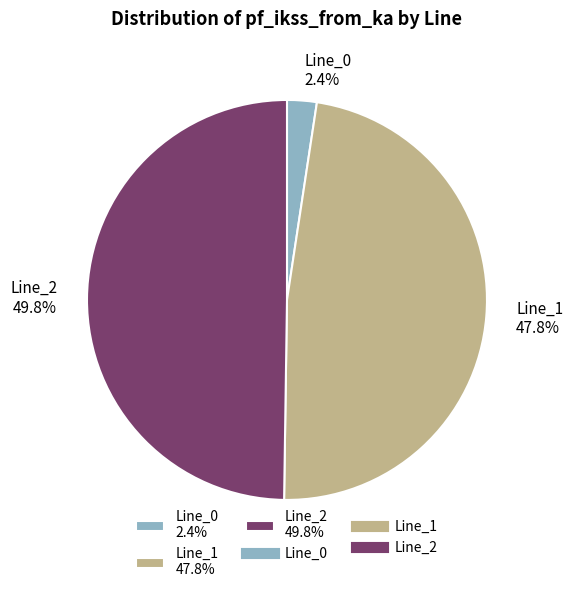

How much of the chart is everything except Line_0?

97.6%